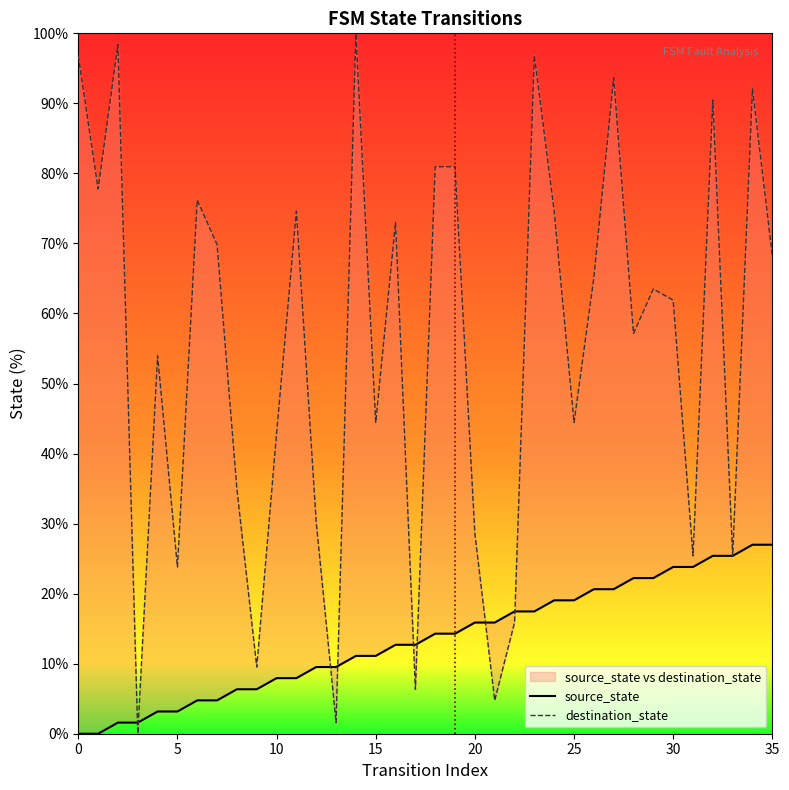

How many data points in source_state are less than 14?

18